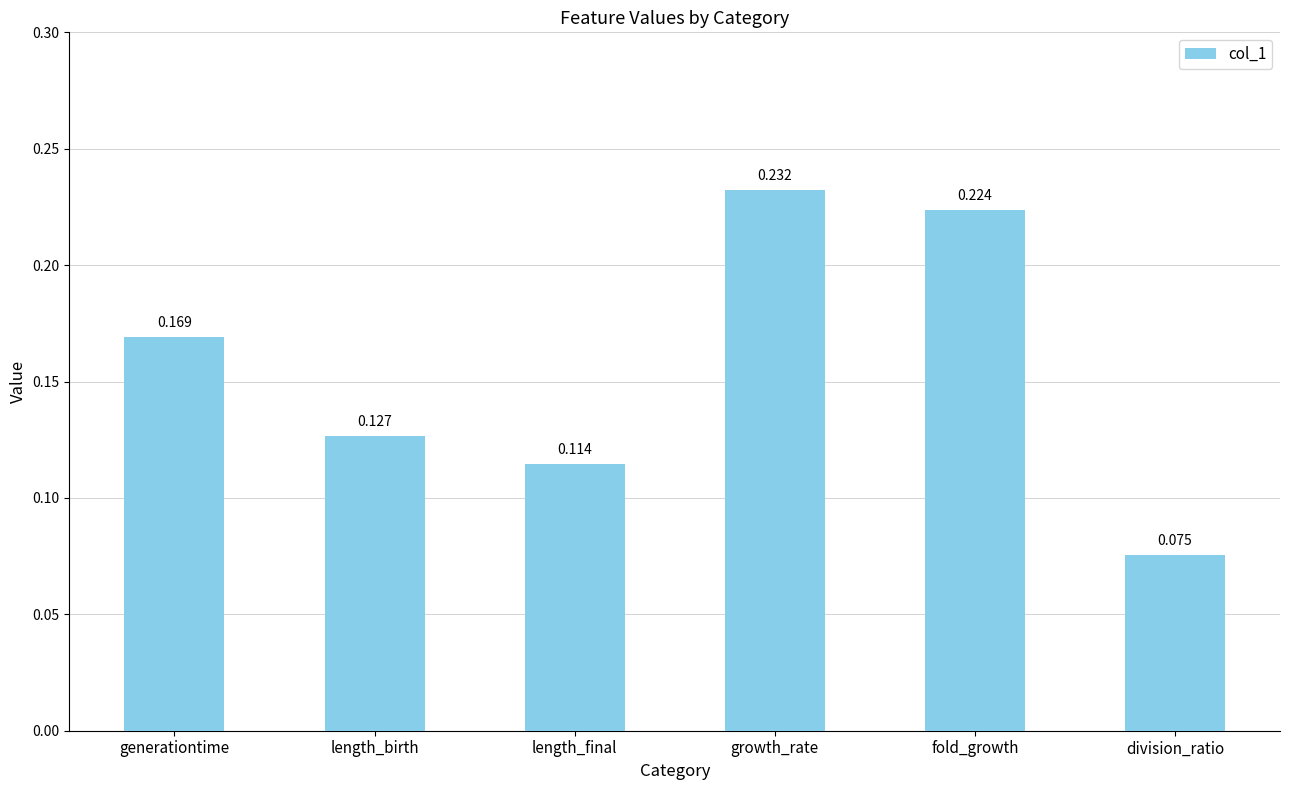

Which has a higher value, length_final or division_ratio?

length_final